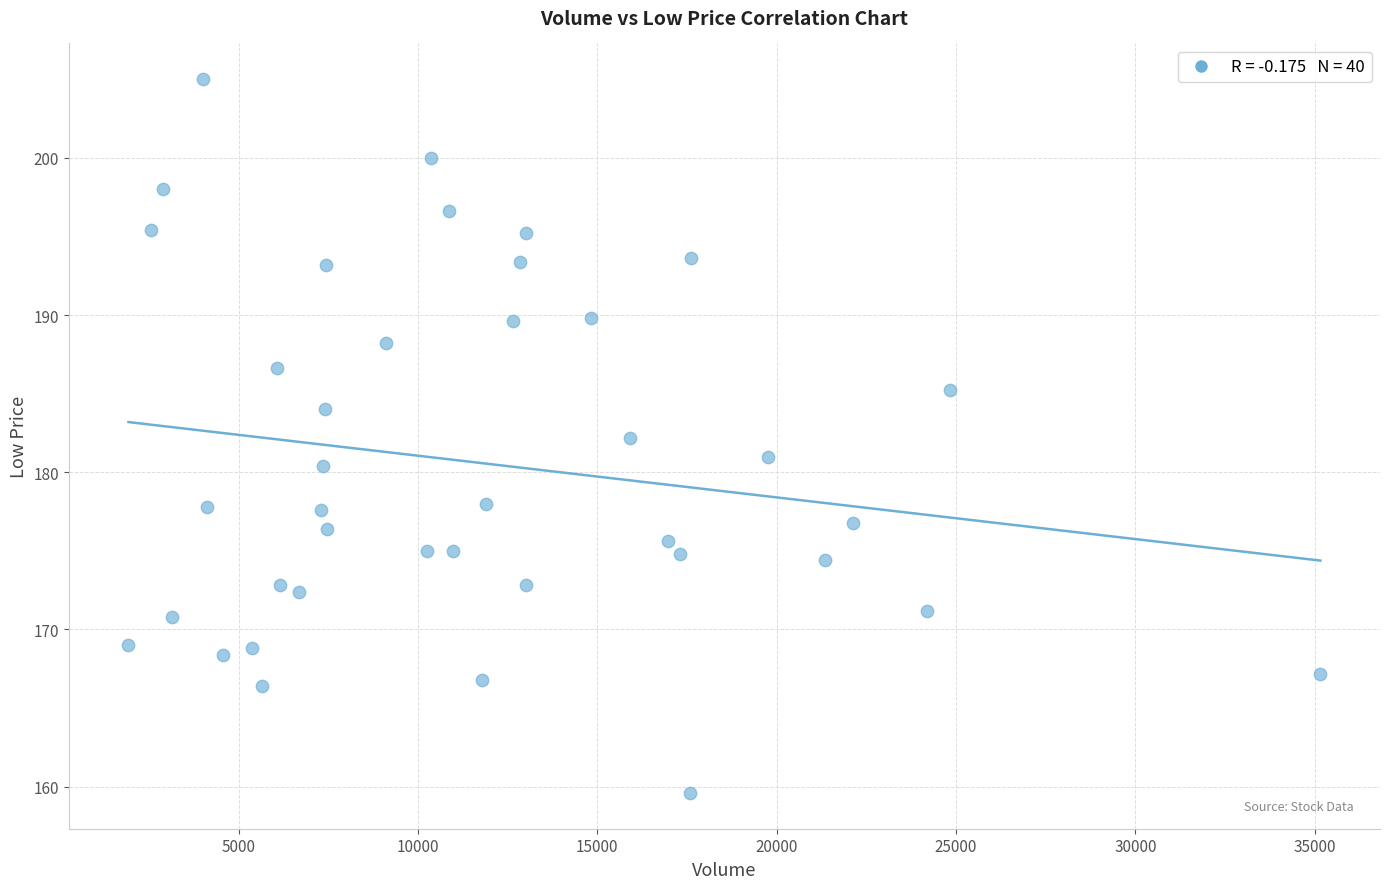

What is the range of Y values (max minus min)?

45.4